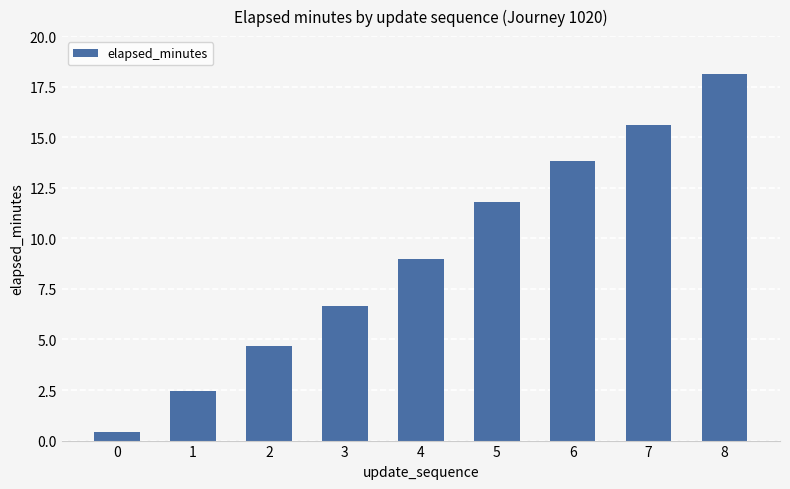

List the labels in order of value, largest first.

8, 7, 6, 5, 4, 3, 2, 1, 0